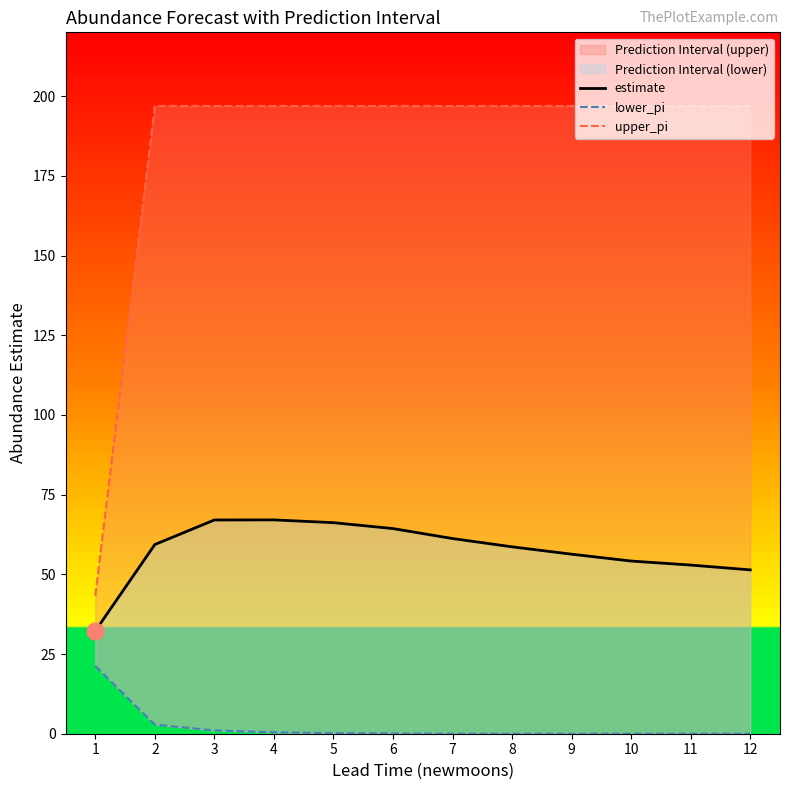

At which category is the sum across all series the highest?

3